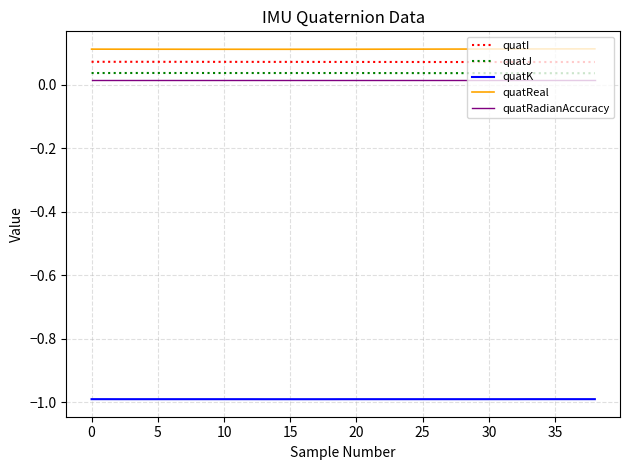

True or false: quatK and quatJ cross at least once.

False